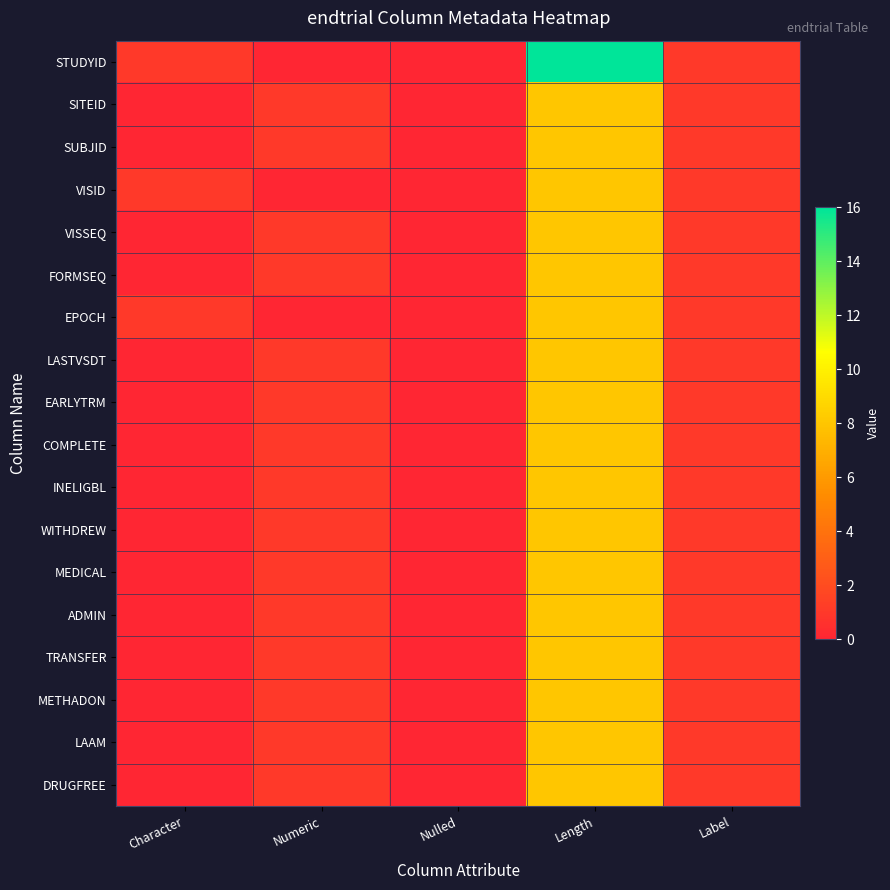

Reading right to left, extract all data points from this chart.

STUDYID: Label=1	Length=16	Nulled=0	Numeric=0	Character=1
SITEID: Label=1	Length=8	Nulled=0	Numeric=1	Character=0
SUBJID: Label=1	Length=8	Nulled=0	Numeric=1	Character=0
VISID: Label=1	Length=8	Nulled=0	Numeric=0	Character=1
VISSEQ: Label=1	Length=8	Nulled=0	Numeric=1	Character=0
FORMSEQ: Label=1	Length=8	Nulled=0	Numeric=1	Character=0
EPOCH: Label=1	Length=8	Nulled=0	Numeric=0	Character=1
LASTVSDT: Label=1	Length=8	Nulled=0	Numeric=1	Character=0
EARLYTRM: Label=1	Length=8	Nulled=0	Numeric=1	Character=0
COMPLETE: Label=1	Length=8	Nulled=0	Numeric=1	Character=0
INELIGBL: Label=1	Length=8	Nulled=0	Numeric=1	Character=0
WITHDREW: Label=1	Length=8	Nulled=0	Numeric=1	Character=0
MEDICAL: Label=1	Length=8	Nulled=0	Numeric=1	Character=0
ADMIN: Label=1	Length=8	Nulled=0	Numeric=1	Character=0
TRANSFER: Label=1	Length=8	Nulled=0	Numeric=1	Character=0
METHADON: Label=1	Length=8	Nulled=0	Numeric=1	Character=0
LAAM: Label=1	Length=8	Nulled=0	Numeric=1	Character=0
DRUGFREE: Label=1	Length=8	Nulled=0	Numeric=1	Character=0